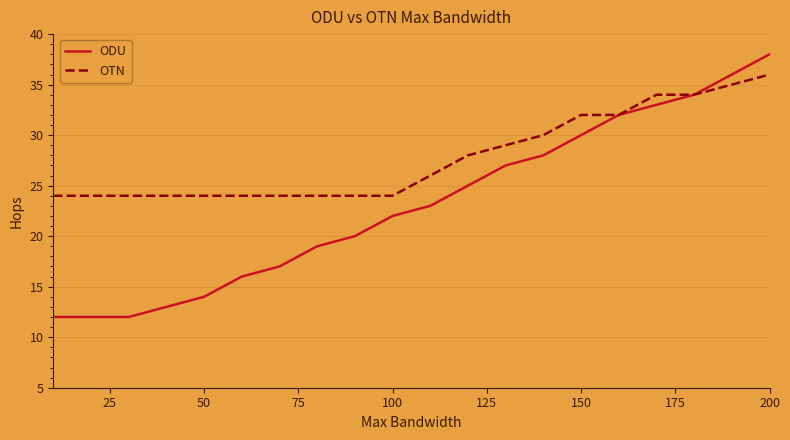

How many lines are shown in the chart?

2